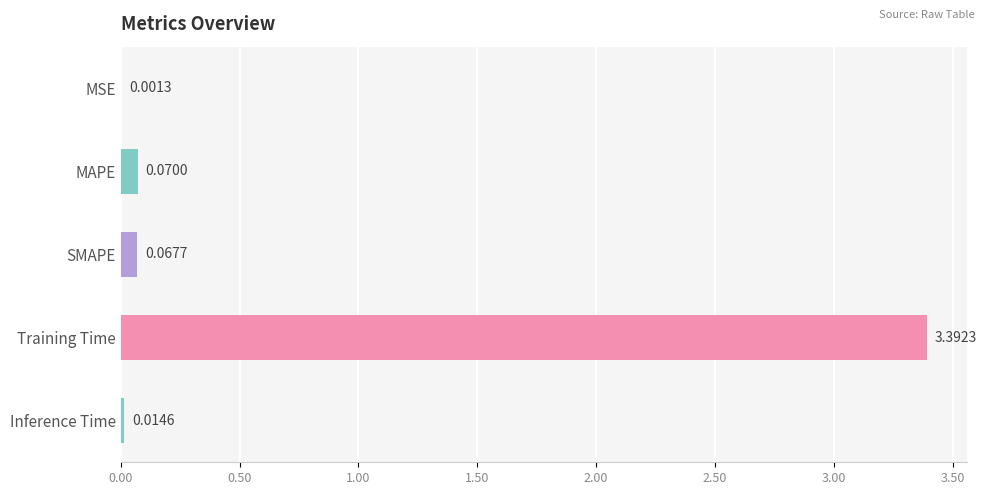

What is the average value?

0.7